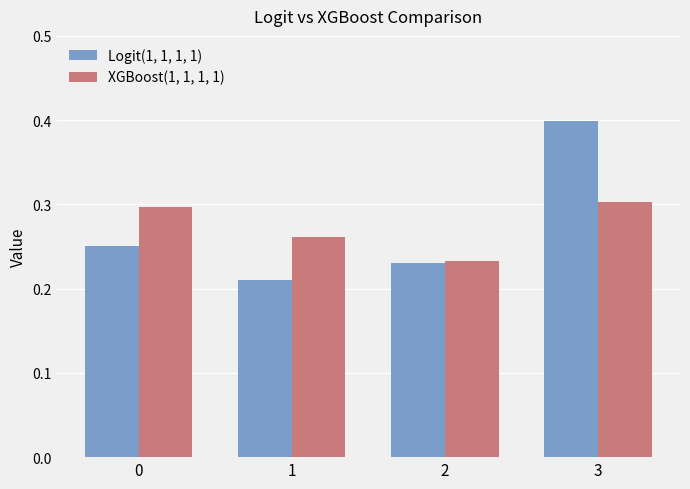

Rank the categories by XGBoost(1, 1, 1, 1) value from highest to lowest.

3, 0, 1, 2